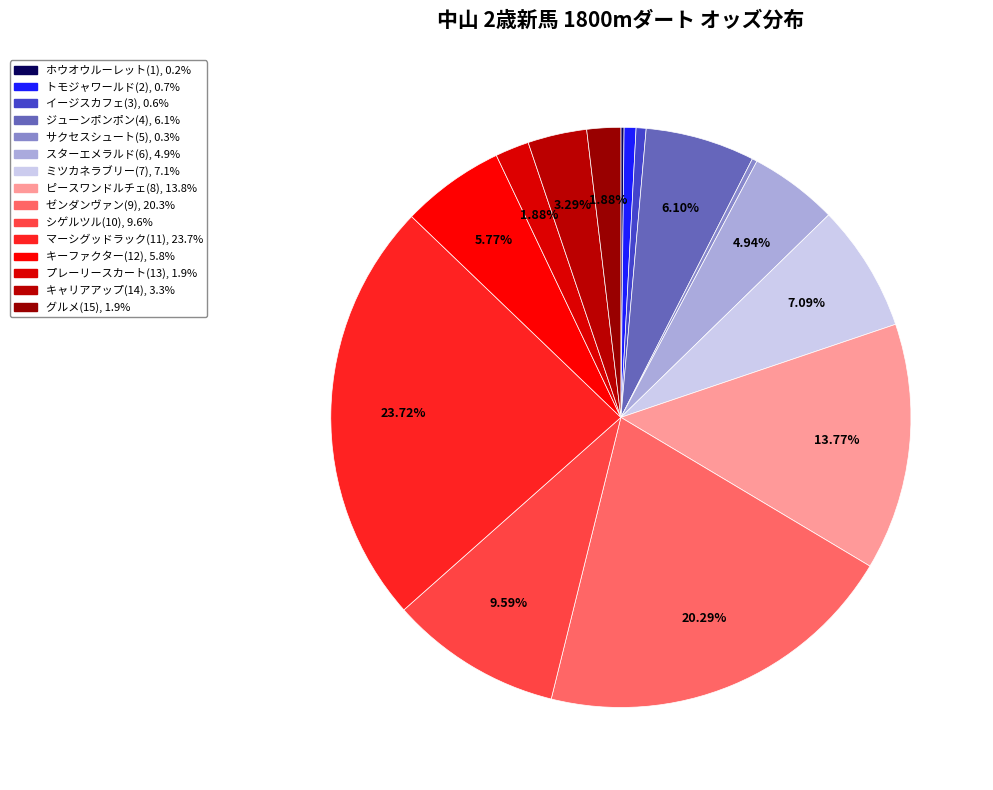

Approximately how many times larger is the value at ジューンポンポン(4) compared to ホウオウルーレット(1)?

34.4